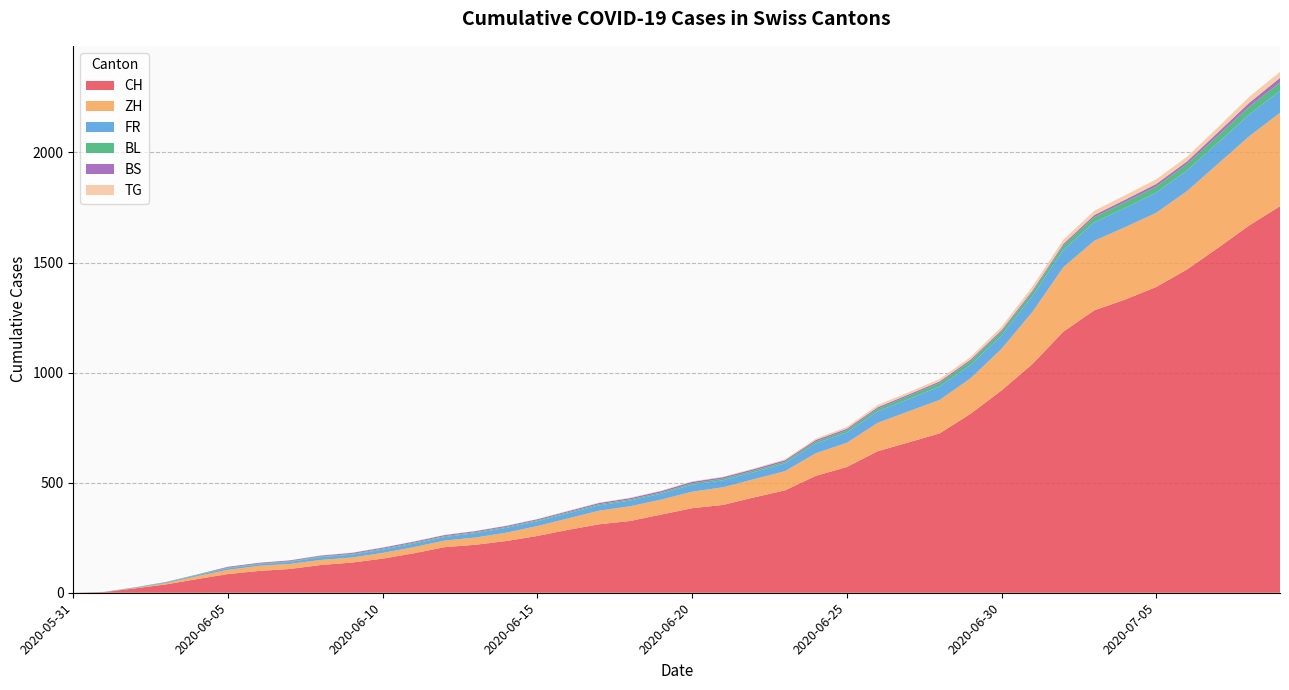

What is the highest value of the CH series?

1756